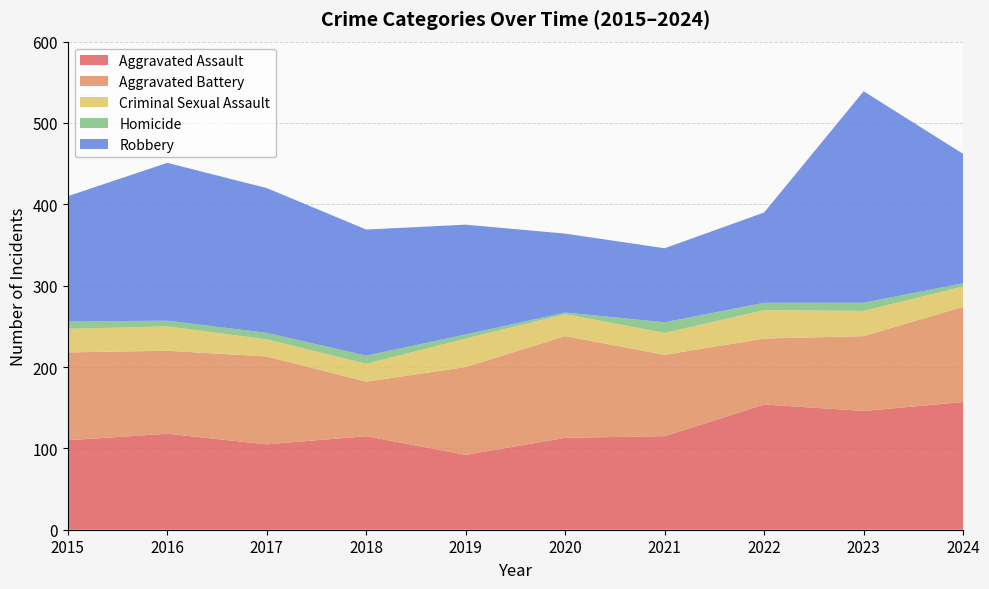

Reading left to right, extract all data points from this chart.

Aggravated Assault: 110	118	105	115	92	113	115	154	146	157
Aggravated Battery: 108	102	108	67	108	125	100	81	92	117
Criminal Sexual Assault: 29	30	21	22	35	27	27	35	31	25
Homicide: 9	7	8	10	5	2	13	9	10	4
Robbery: 154	194	178	155	135	97	91	111	260	159